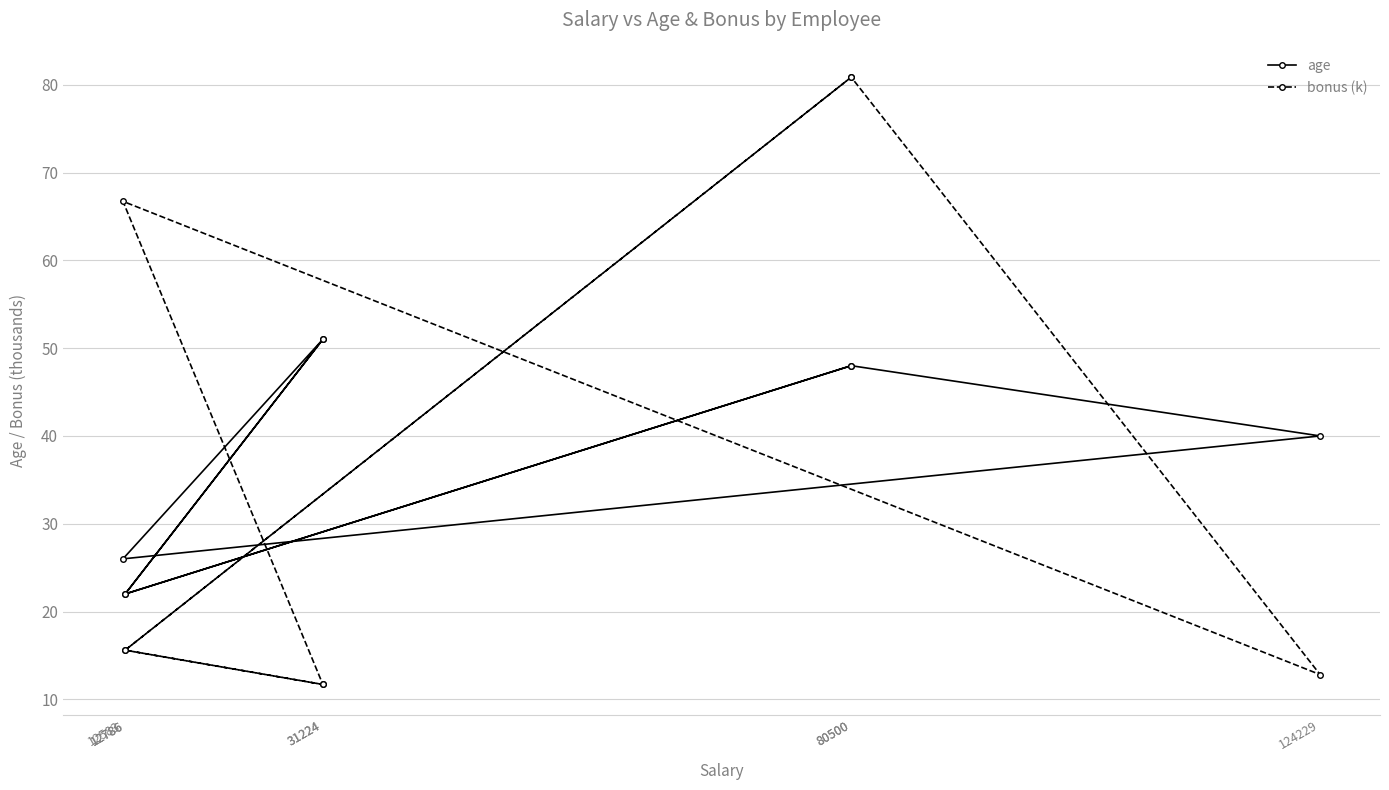

Where is the first local maximum for bonus (k)?

80500